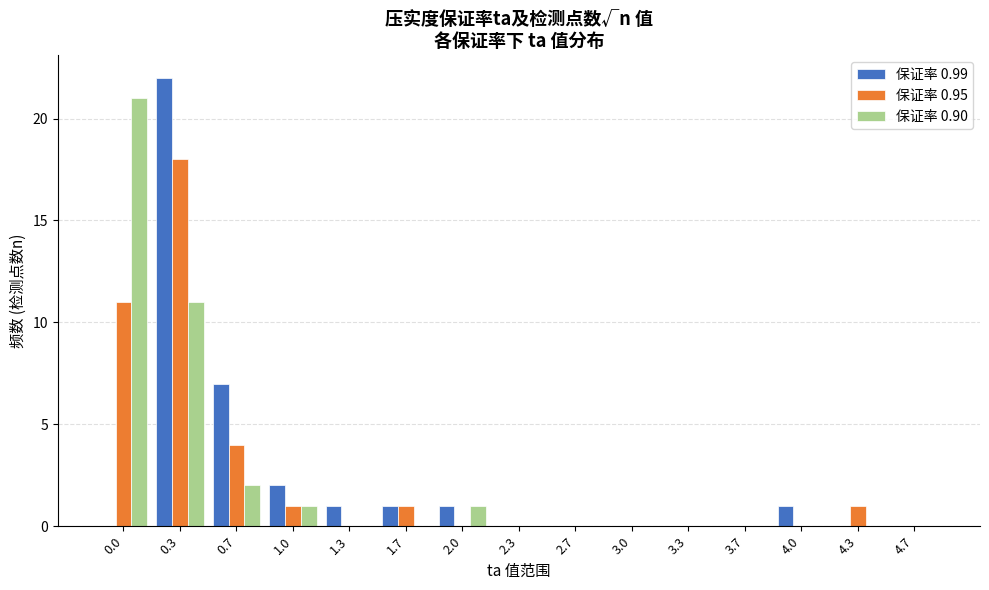

Which series changed the most between 1.0 and 3.0?

保证率 0.99